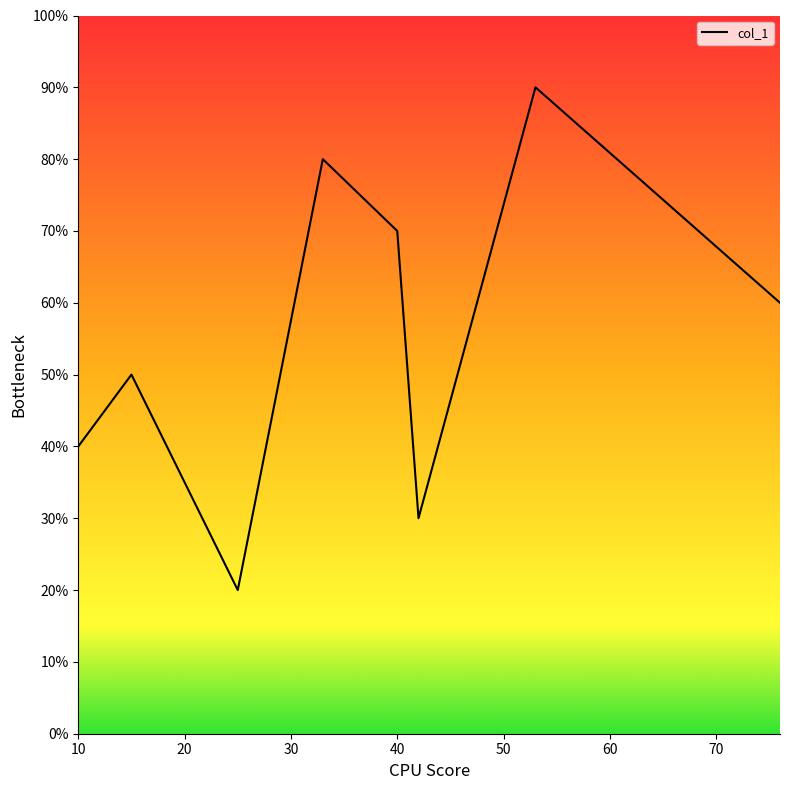

Does the chart have visible grid lines?

No